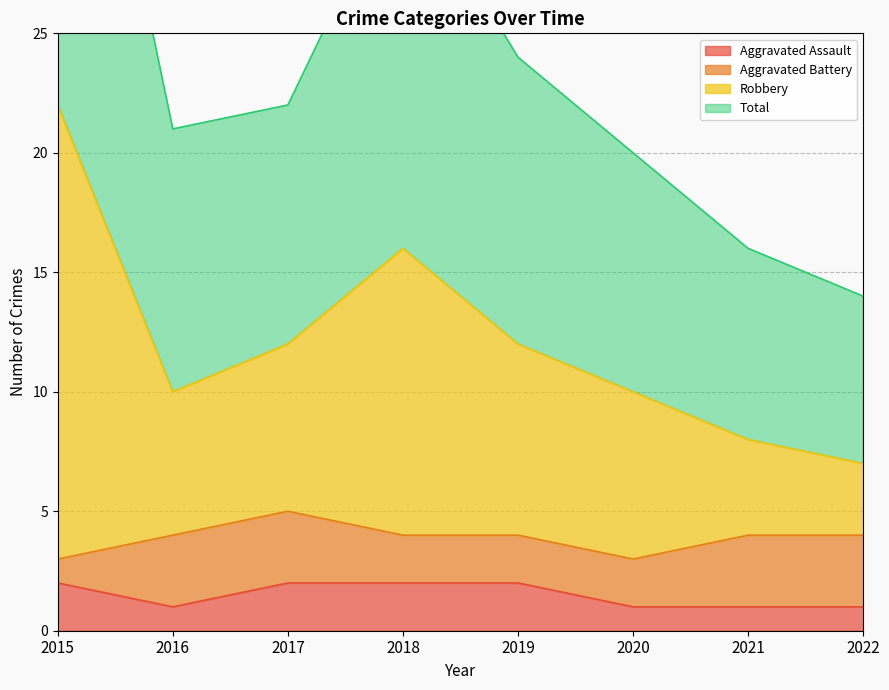

Is it true that Total equals 28 at 2018?

False